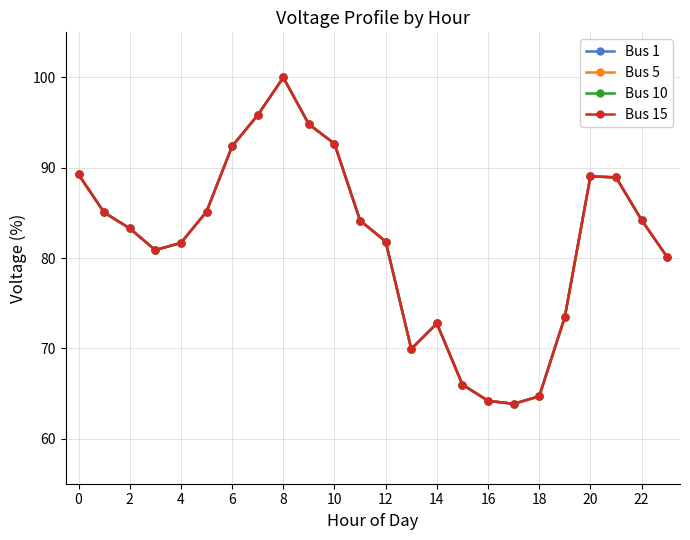

Does the chart have visible grid lines?

Yes